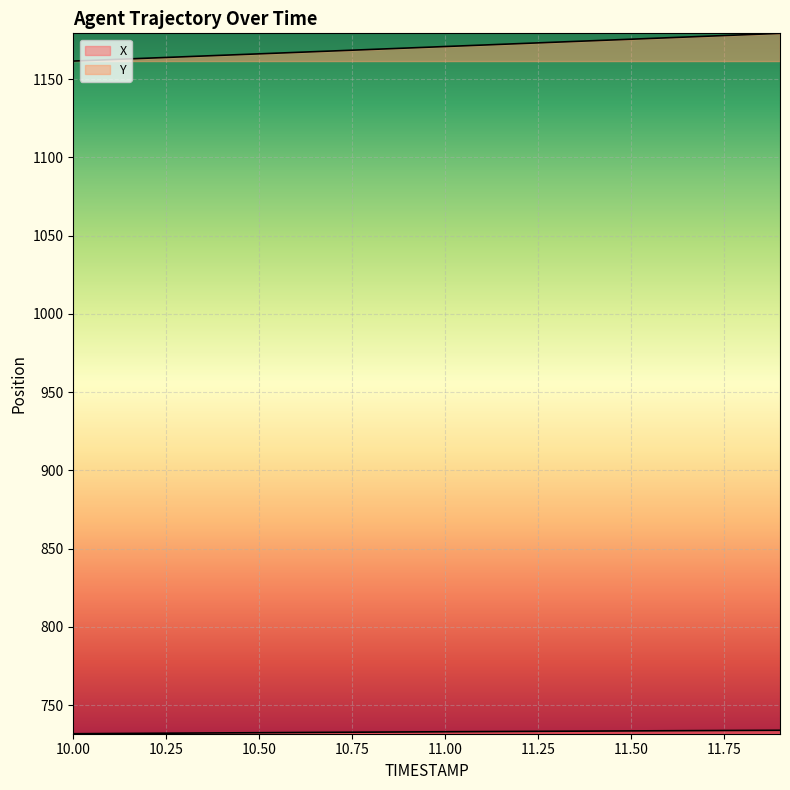

The X series shows 359.1 at 10.3. True or false?

False